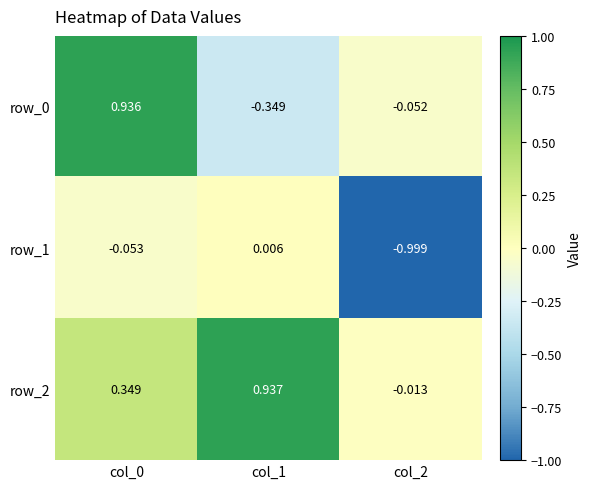

What is the spread (max minus min) of values at col_0?

1.0